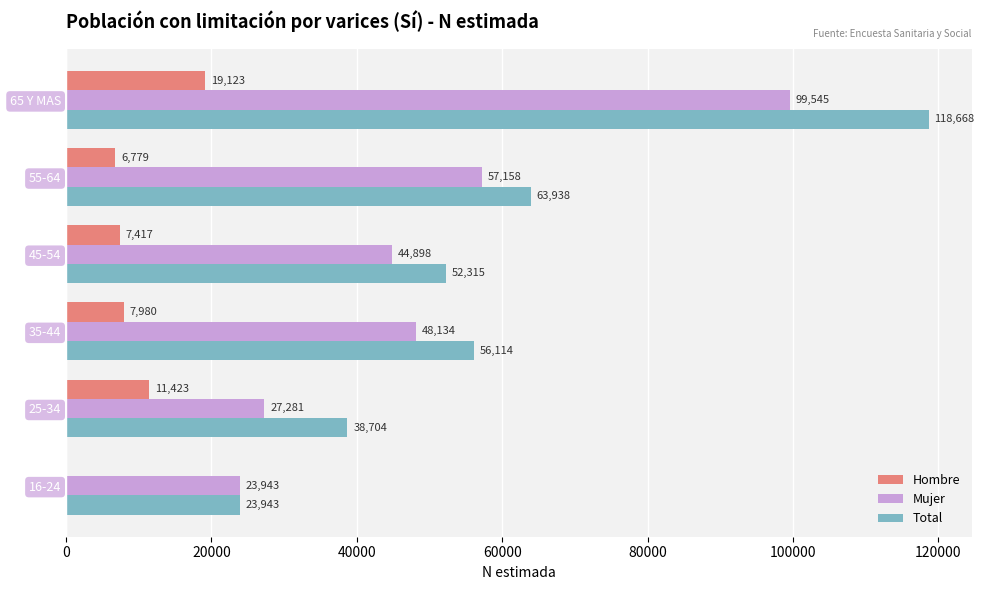

Which series has the largest total across all categories?

Total